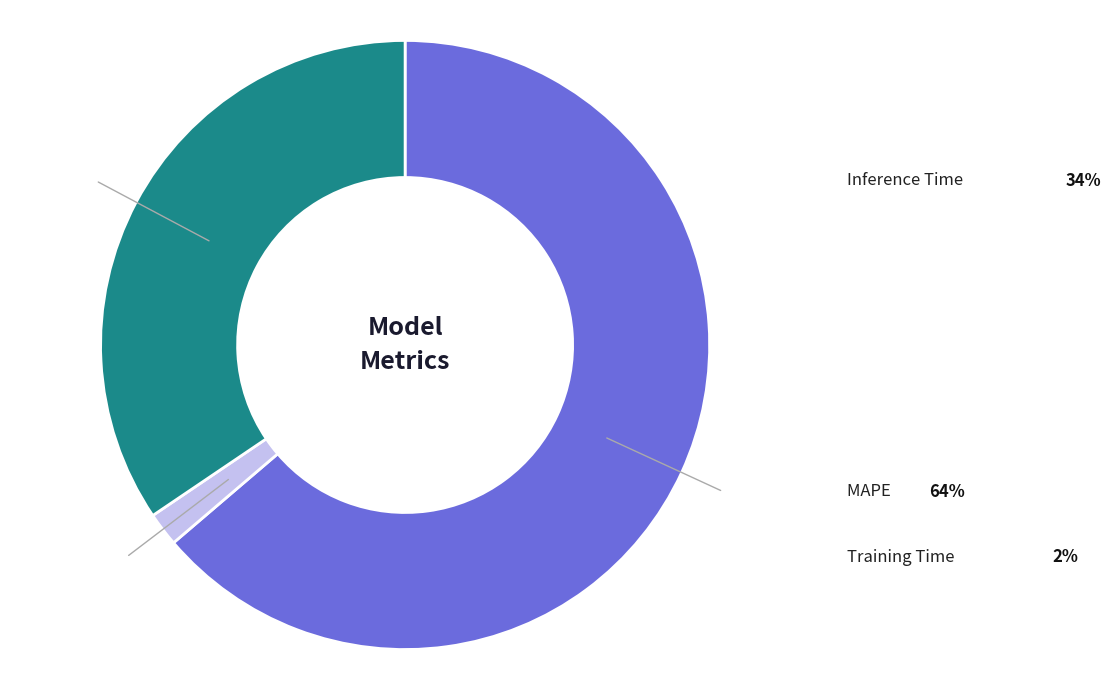

Is there any slice that represents more than half of the pie?

Yes